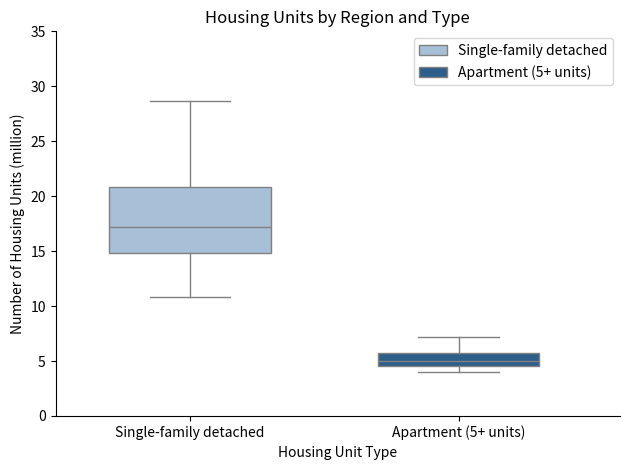

Where does the lower whisker of the box for Apartment (5+ units) end on the y-axis? The values are not printed on the chart, so give them approximately, as read against the axis.

4.0